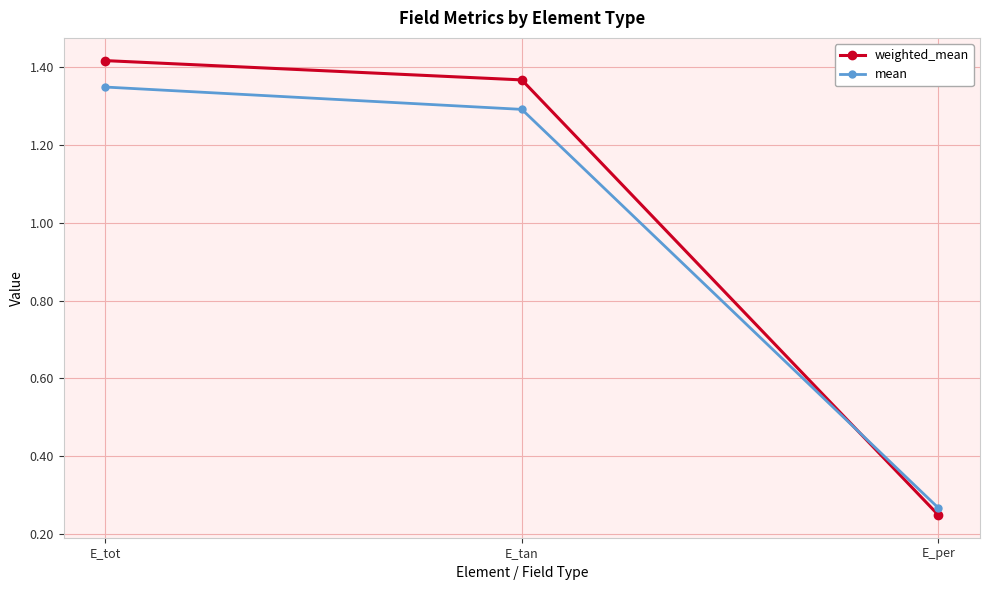

What are all the series names shown in the legend?

weighted_mean, mean